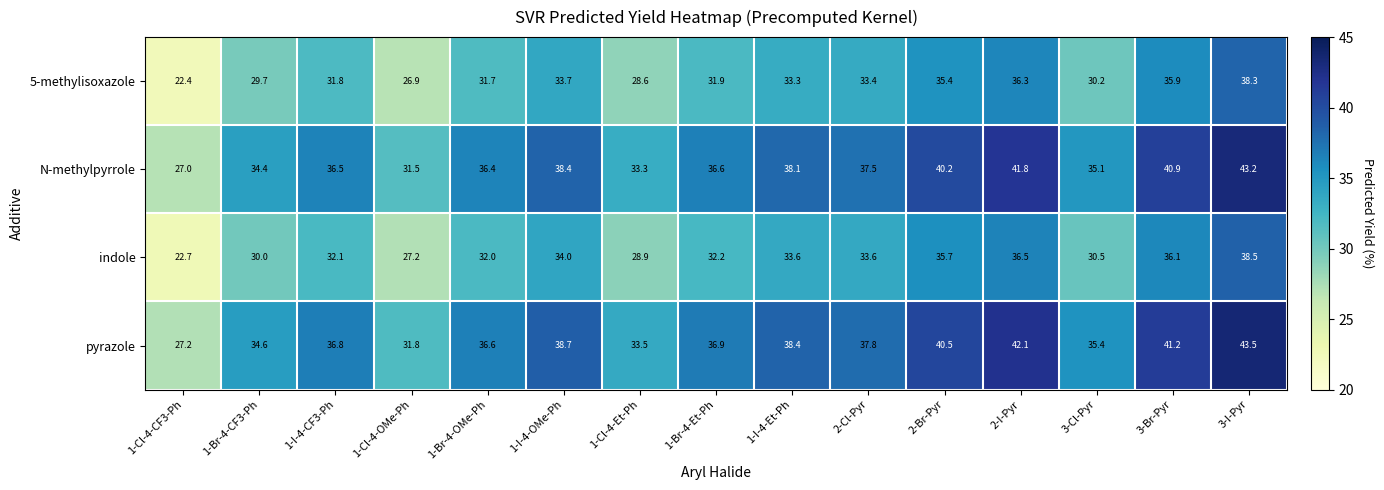

What is the maximum value shown in the chart?

43.5